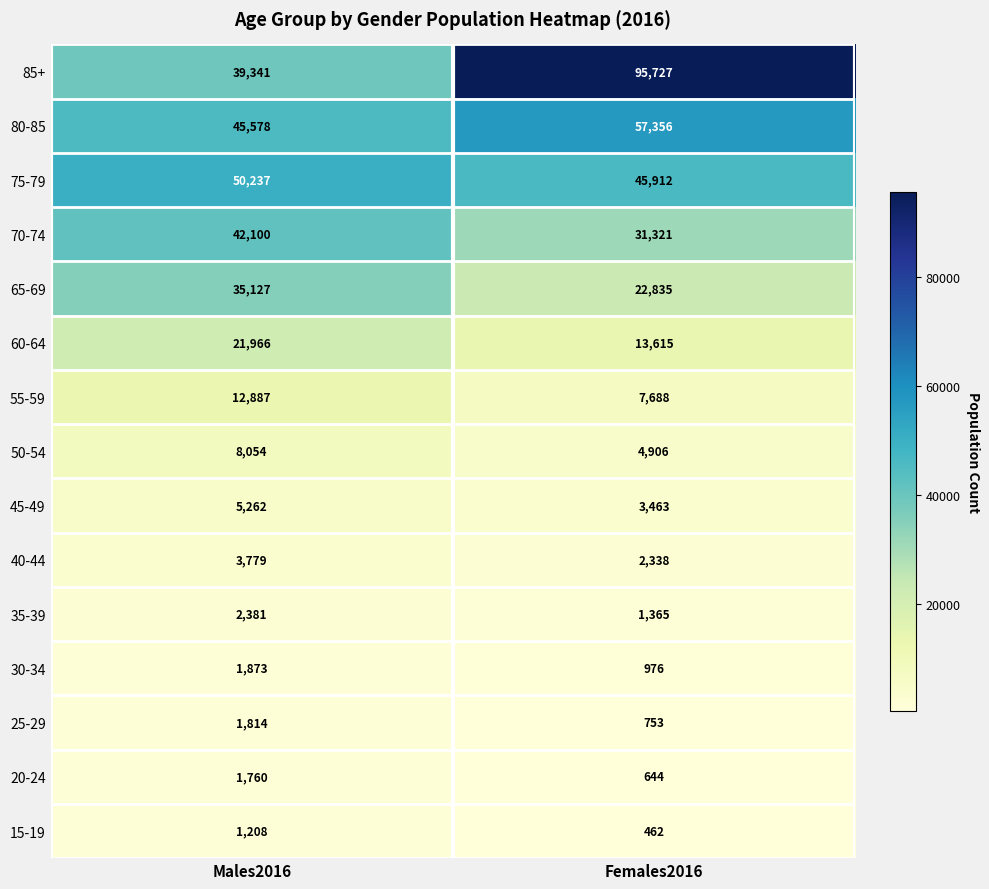

What is the sum of the 50-54 values at Males2016 and Females2016?

12960